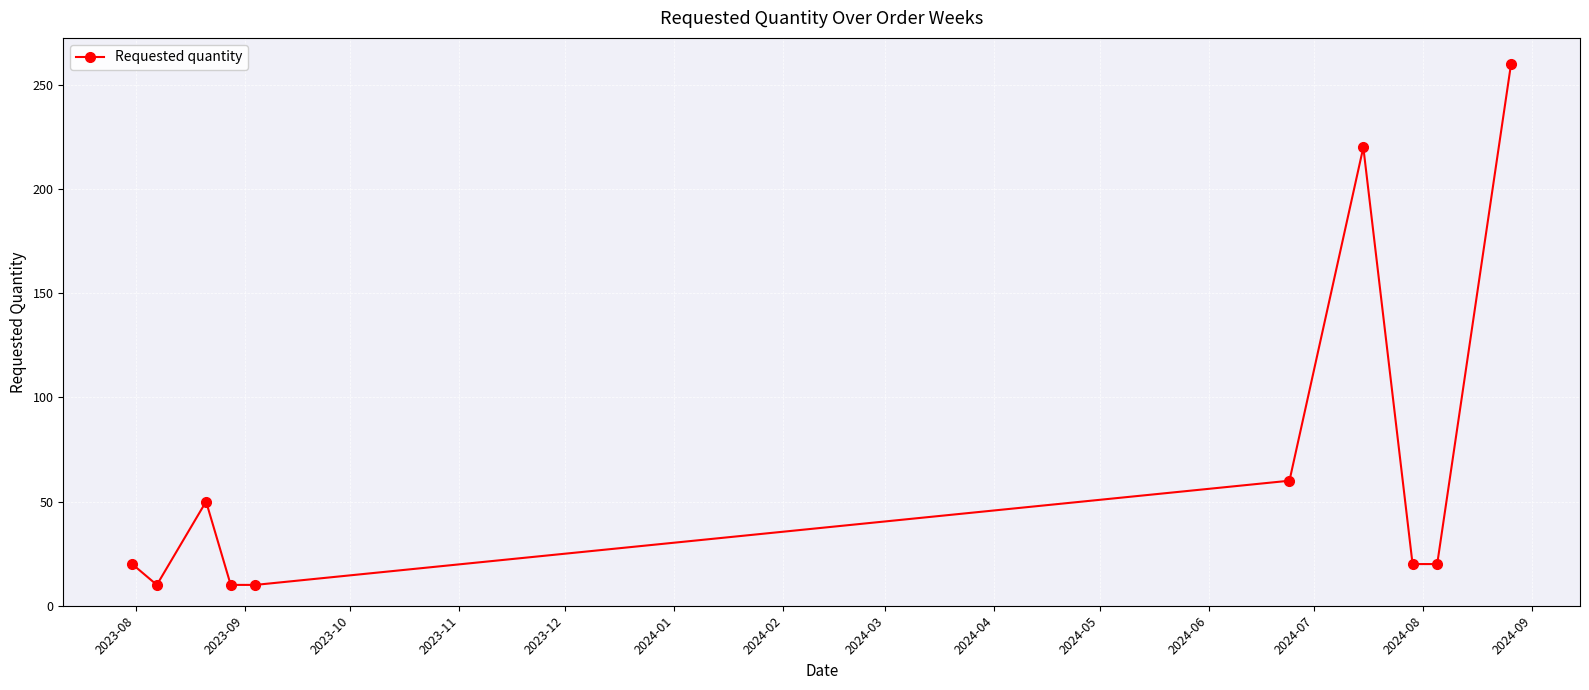

How many interior local peaks (higher than both neighbors) does the data have?

2